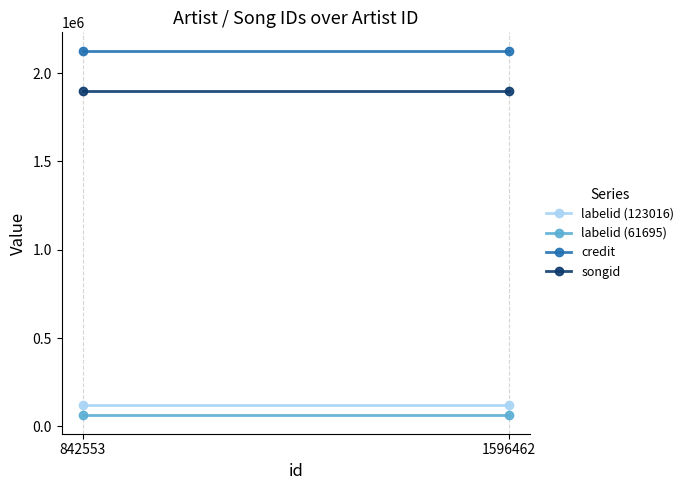

List the series in order of their peak value, lowest first.

labelid (61695), labelid (123016), songid, credit